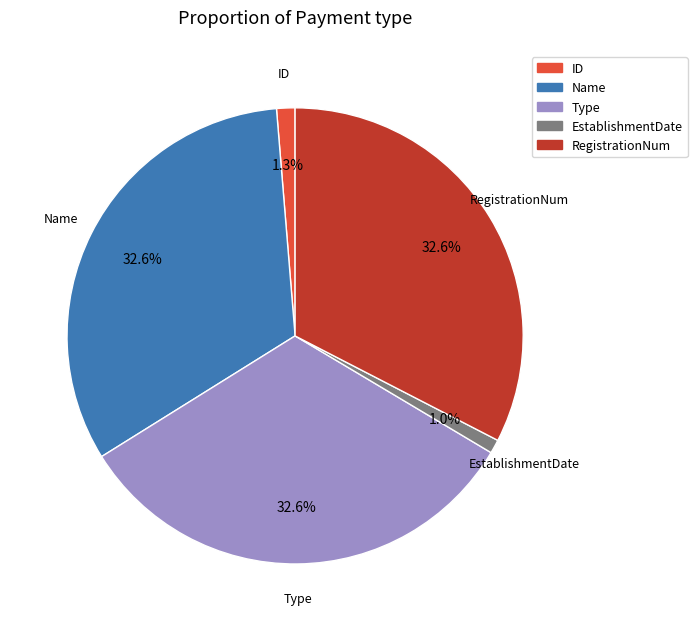

Is Name the majority of the pie?

No